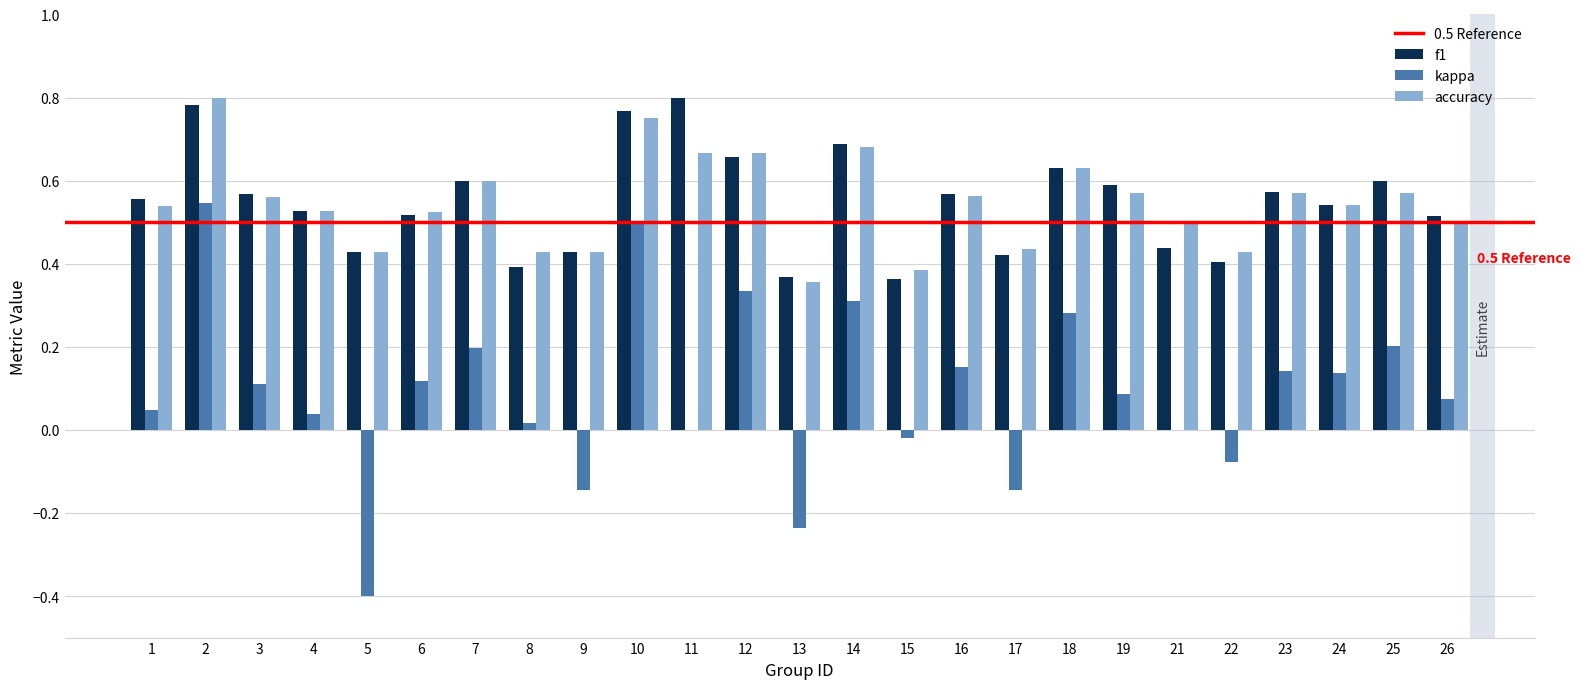

Is the value of accuracy at 15 greater than the value of kappa at 11?

Yes